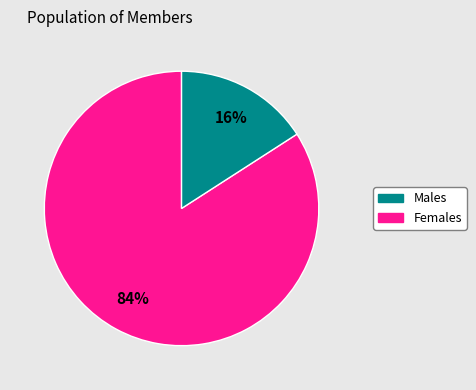

To the nearest percent, what is the average slice percentage?

50%